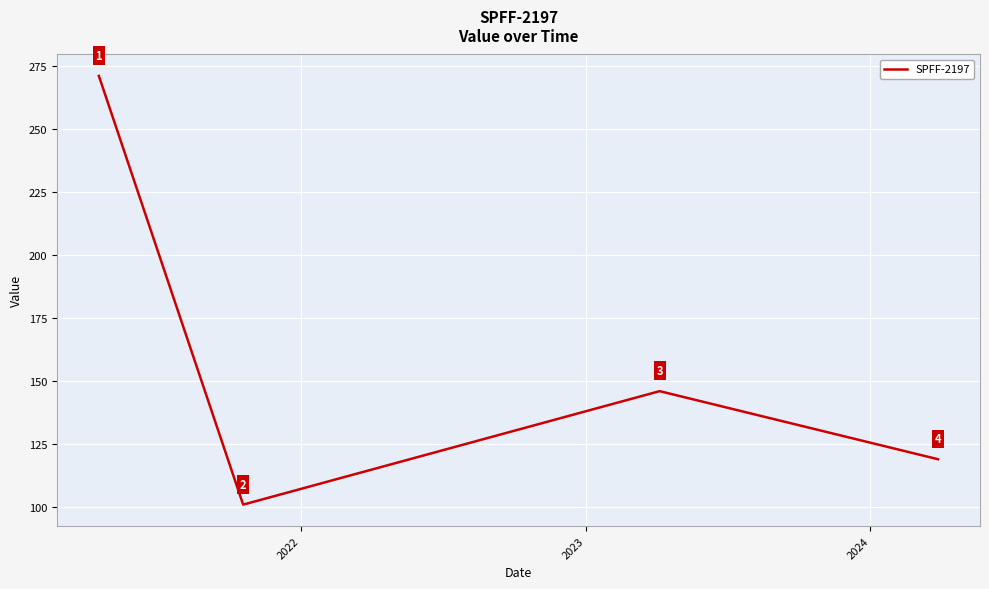

What is the minimum value shown in the chart?

101